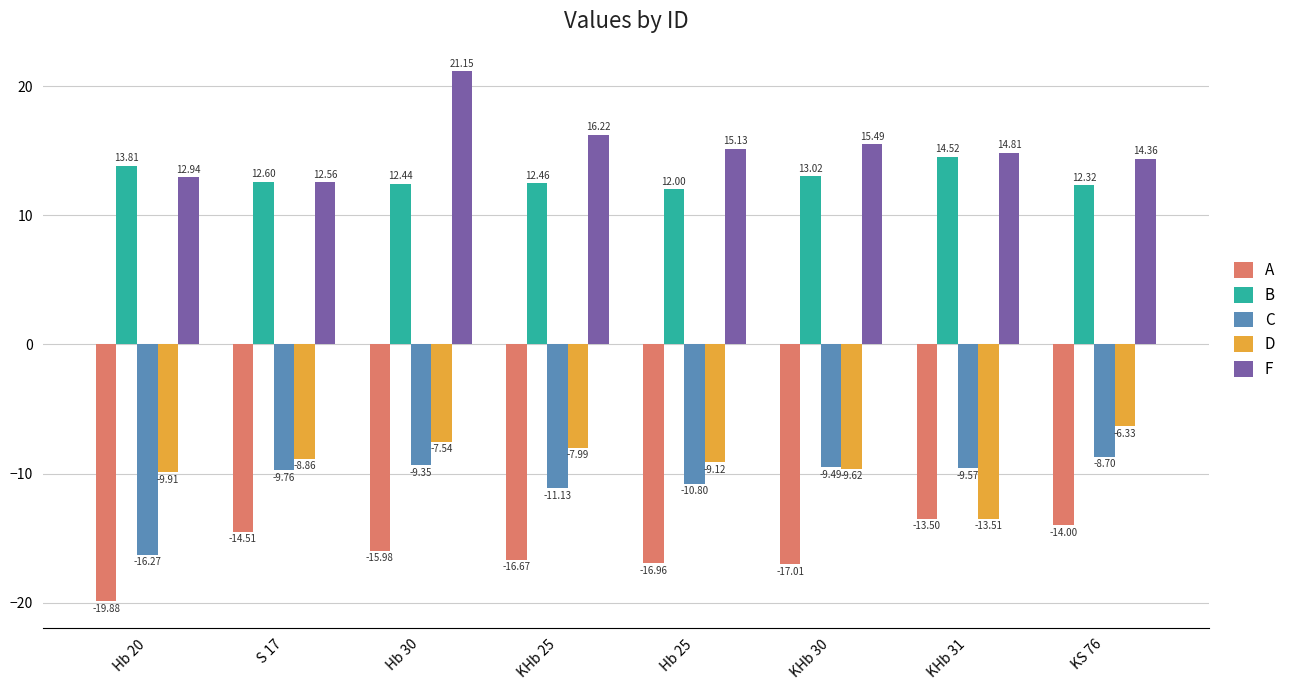

True or false: D has a value of -16.1 at Hb 20.

False